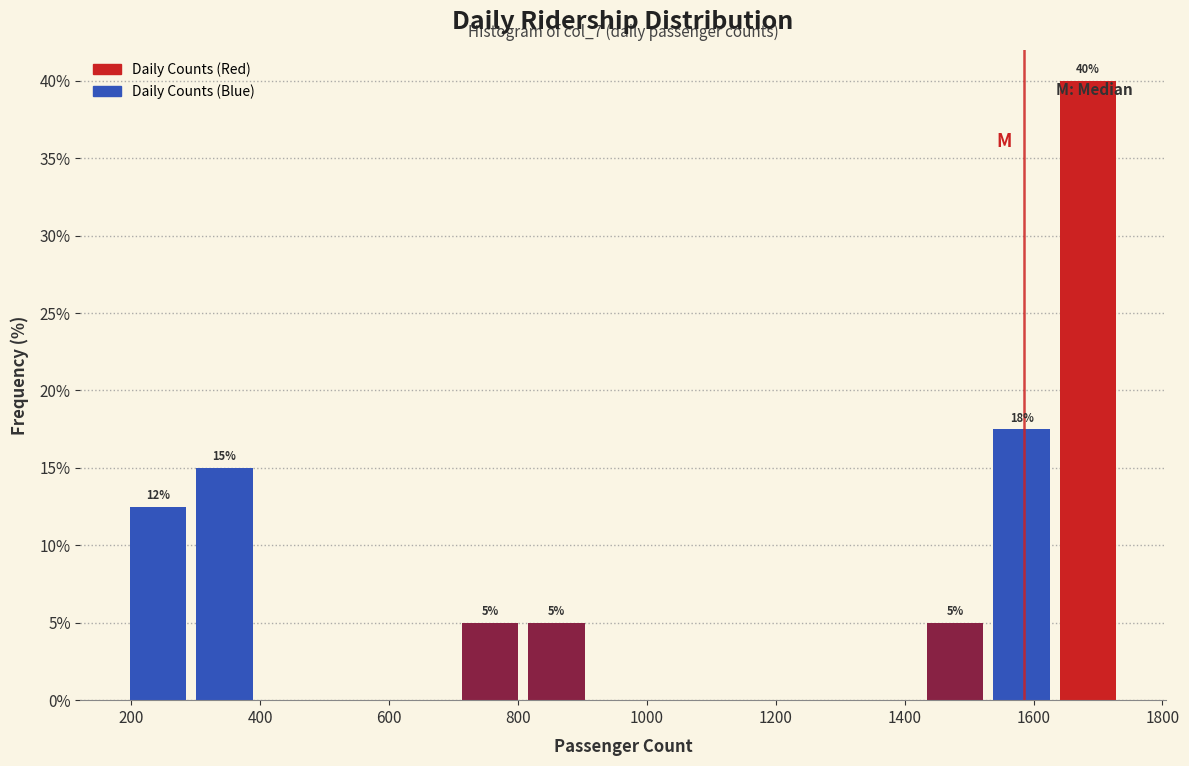

Over which range of the x-axis is the bar tallest?

1640 to 1740